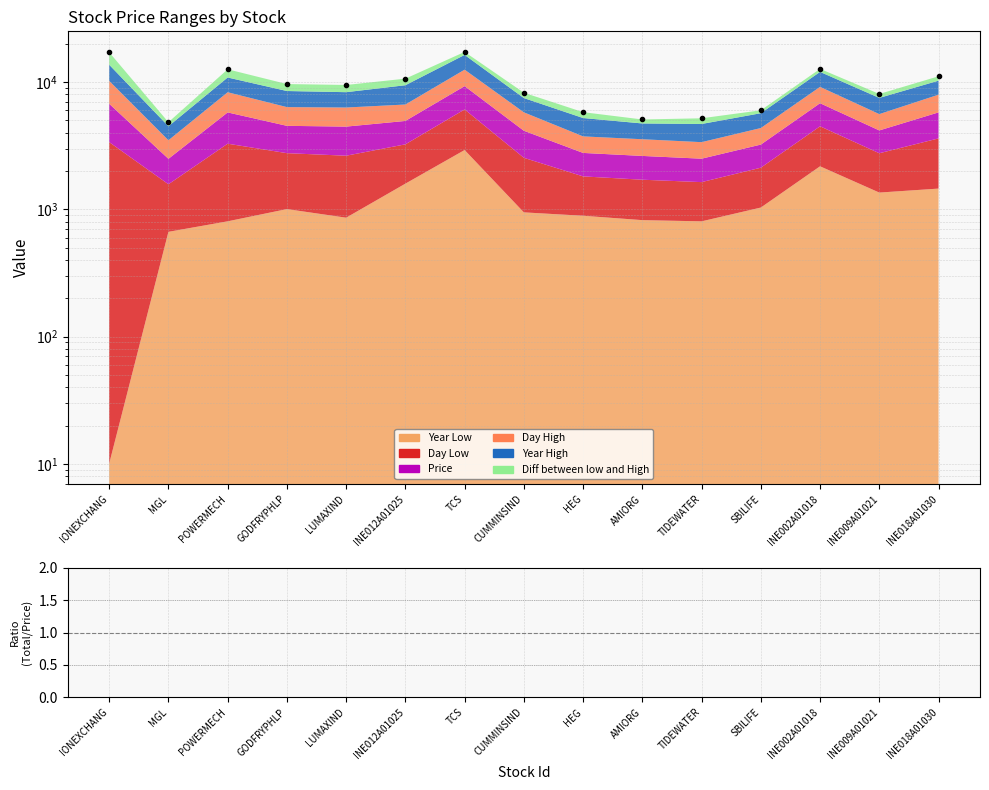

What is the change in value from HEG to AMIORG?

-720.0